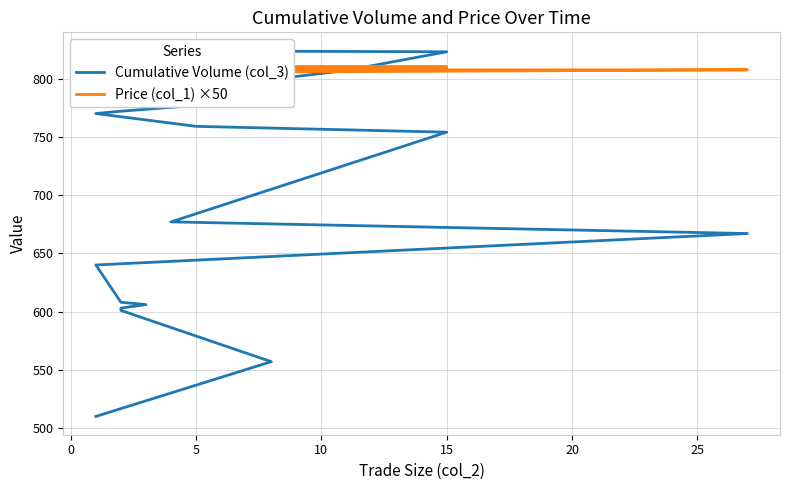

Is it true that Price (col_1) ×50 equals 1075.3 at 10?

False